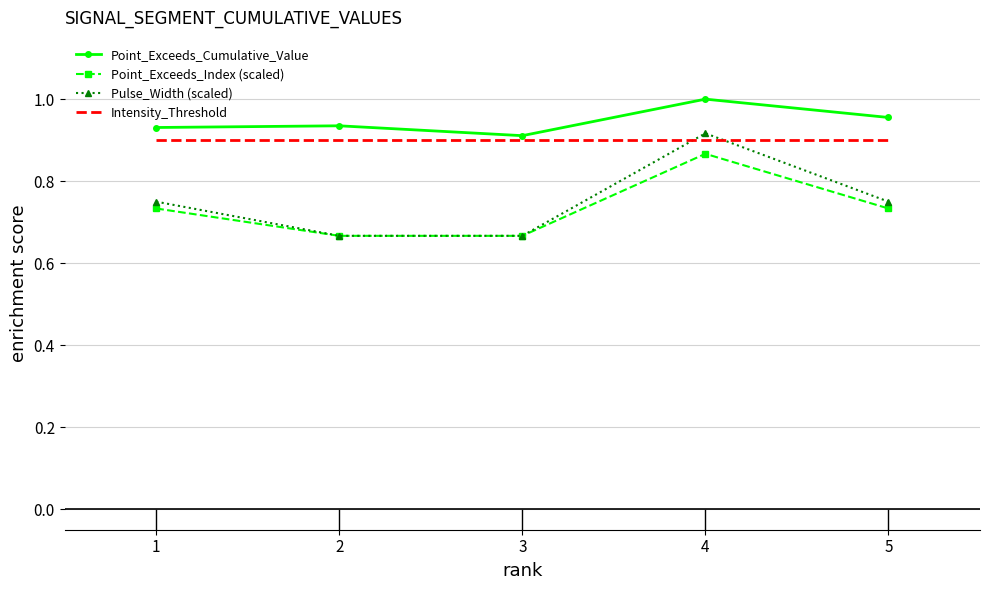

At which category is the sum across all series the highest?

4